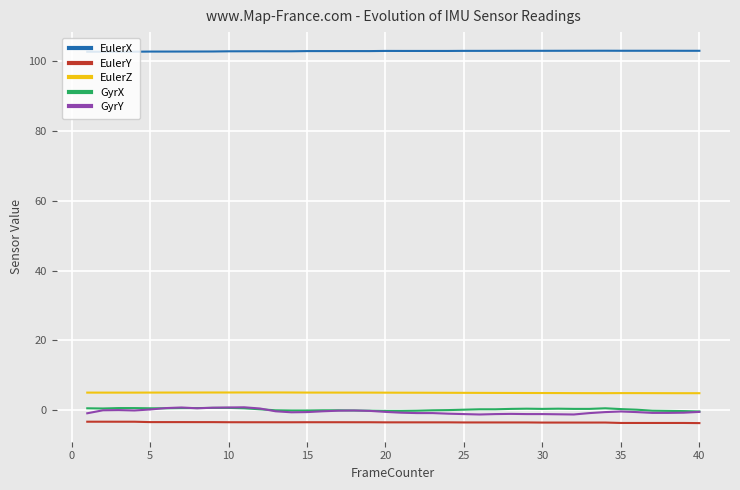

True or false: GyrY and EulerX cross at least once.

False